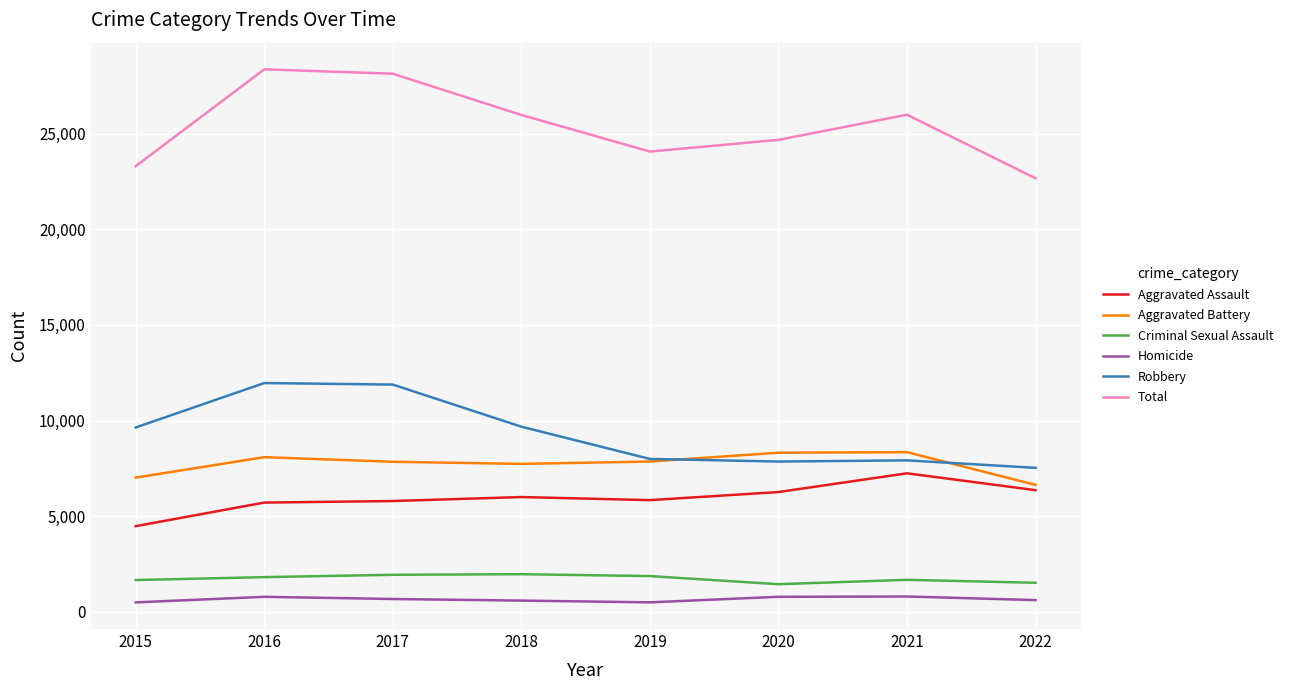

True or false: Robbery and Aggravated Assault cross at least once.

False